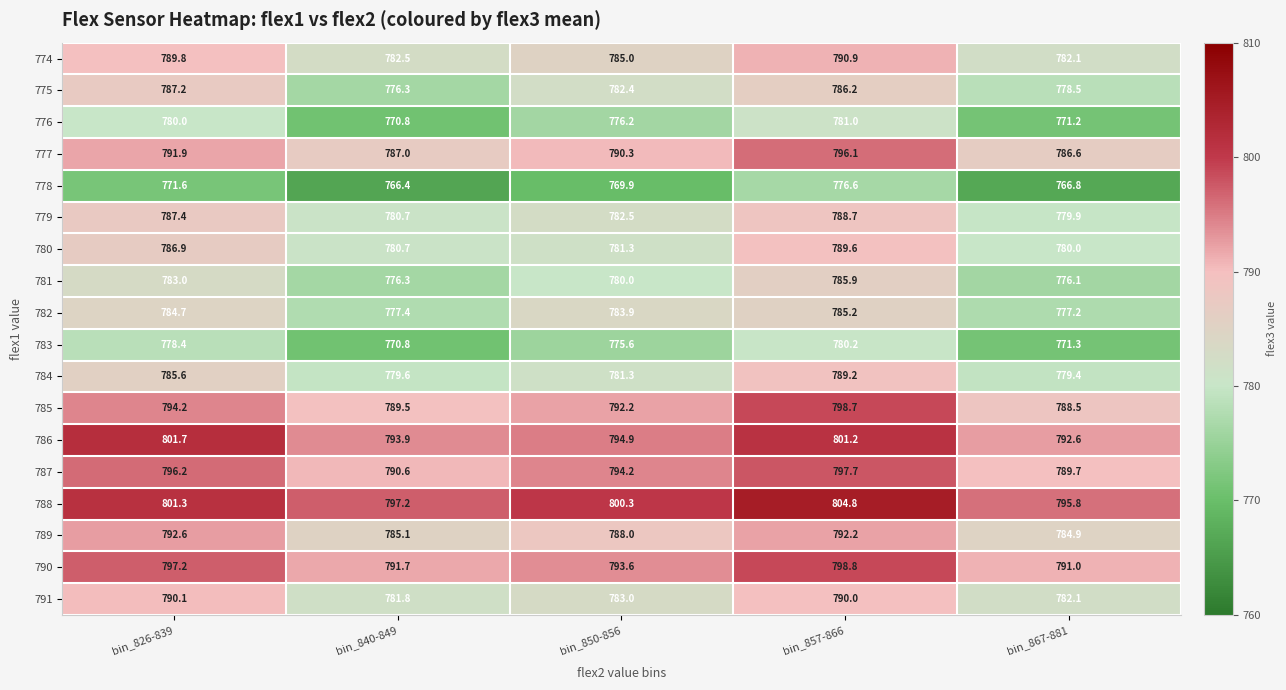

What is the spread (max minus min) of values at bin_857-866?

28.2